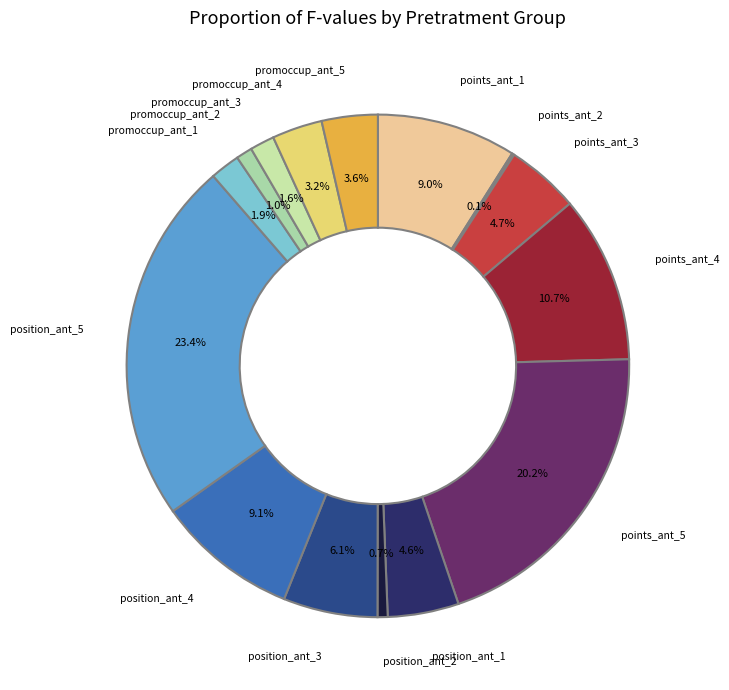

Which has a higher value, position_ant_2 or points_ant_1?

points_ant_1